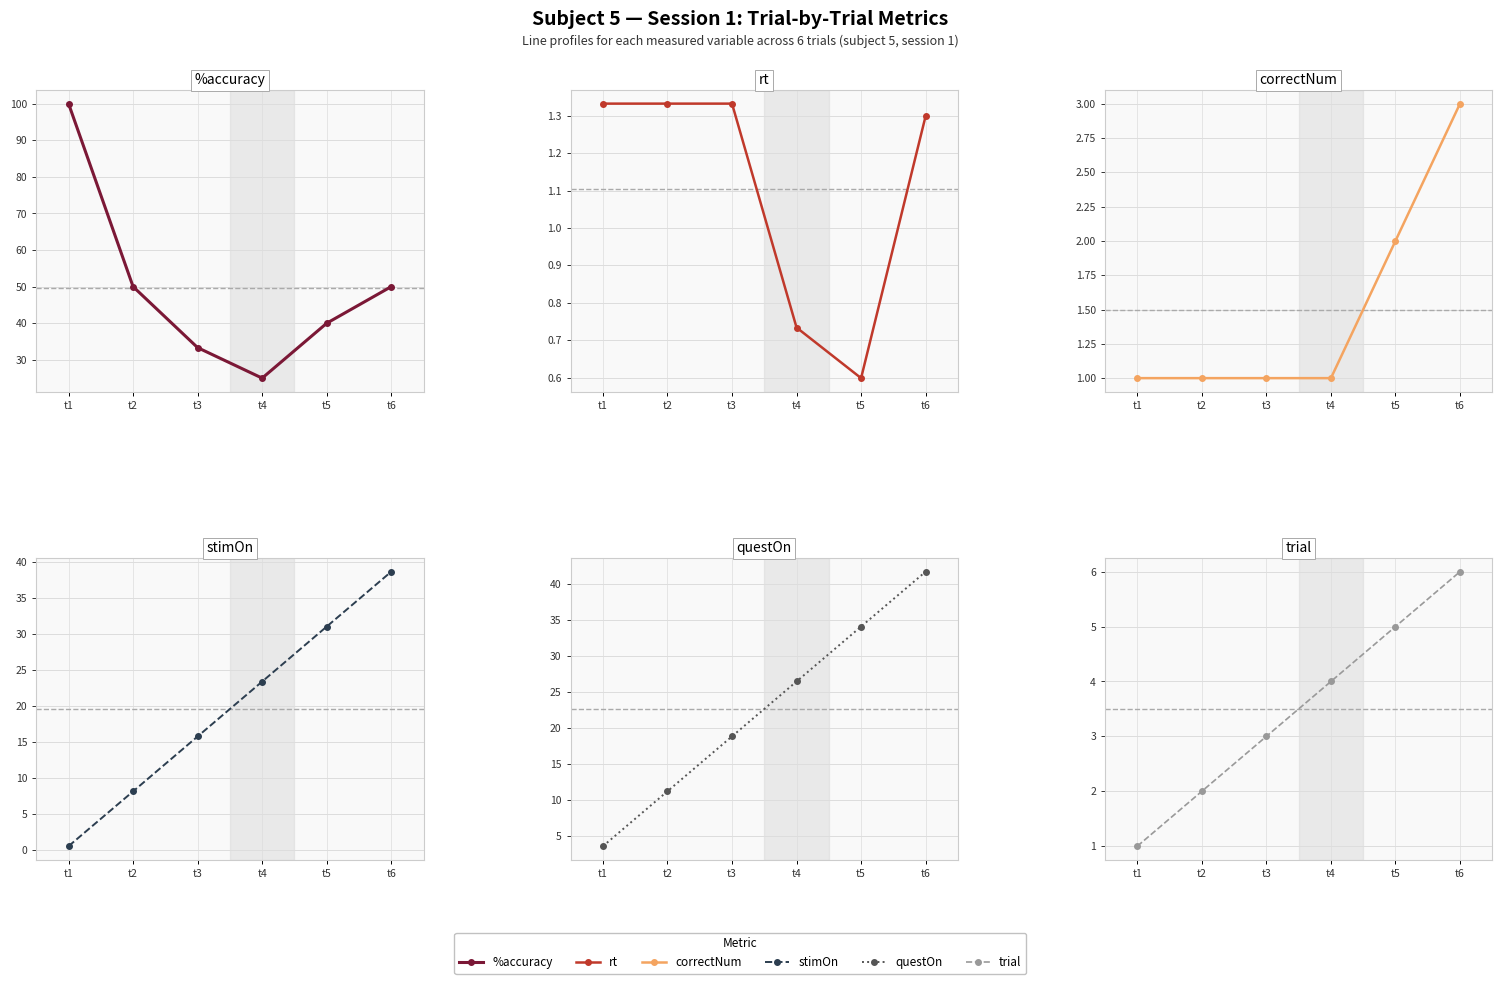

Between t1 and t5, which series saw the biggest shift?

%accuracy